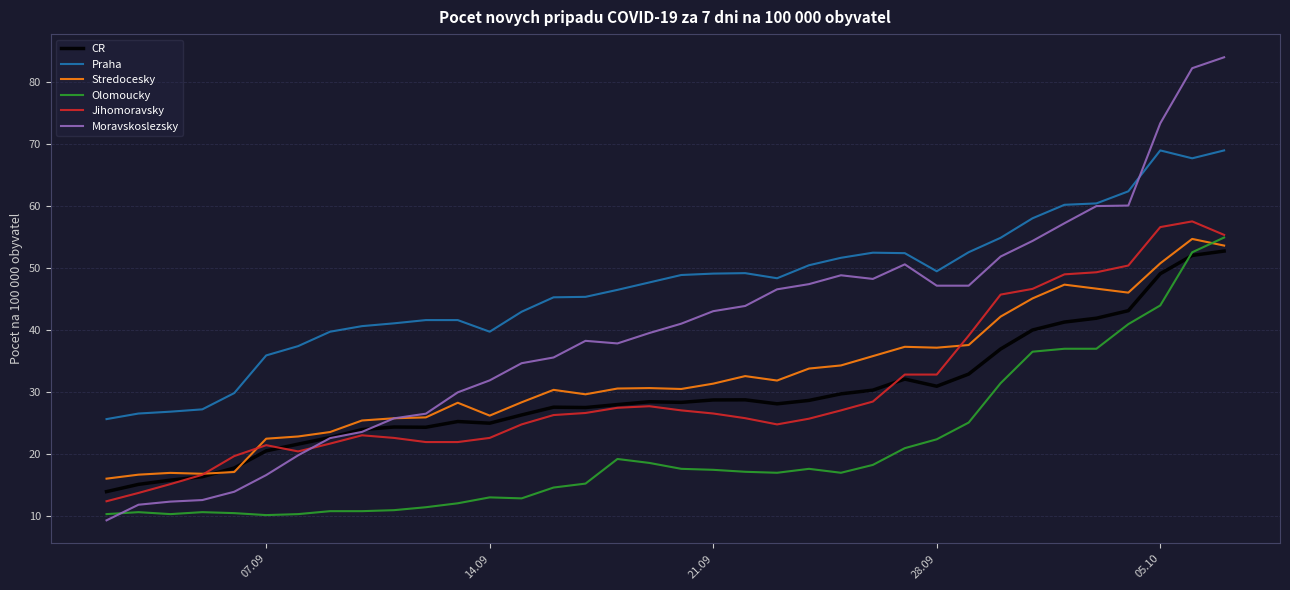

What is the maximum value for Olomoucky?

54.9